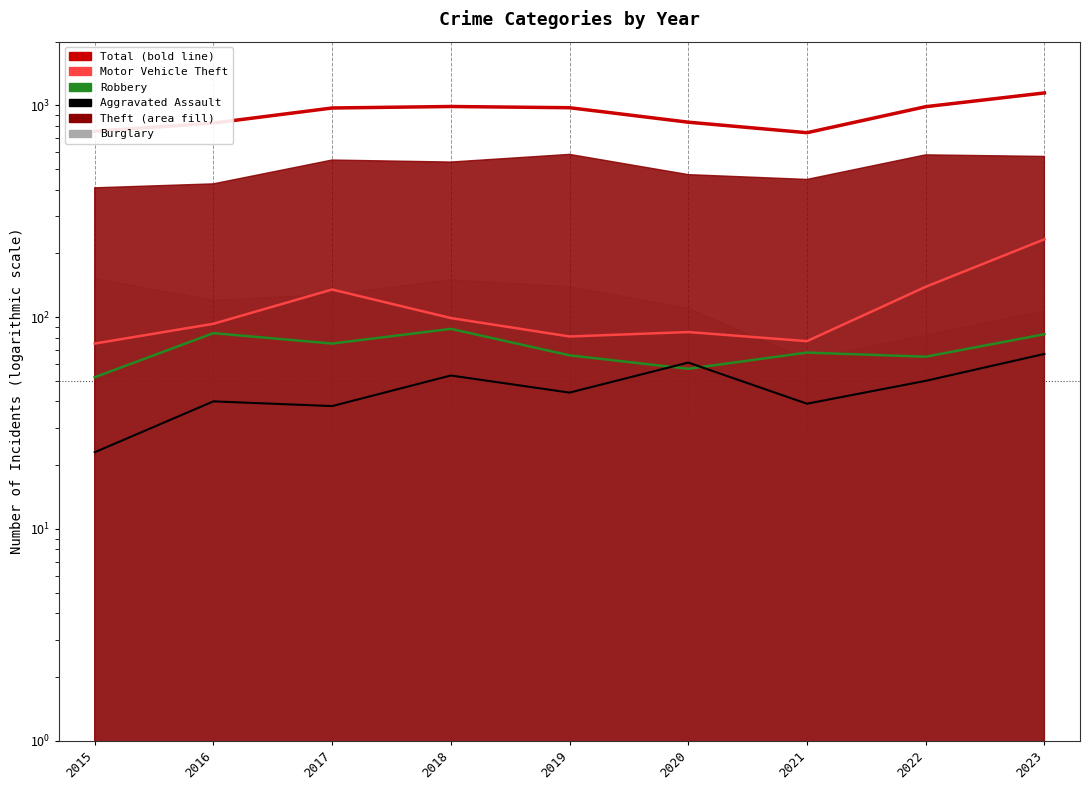

What is the value of the 7th point from the left?

743